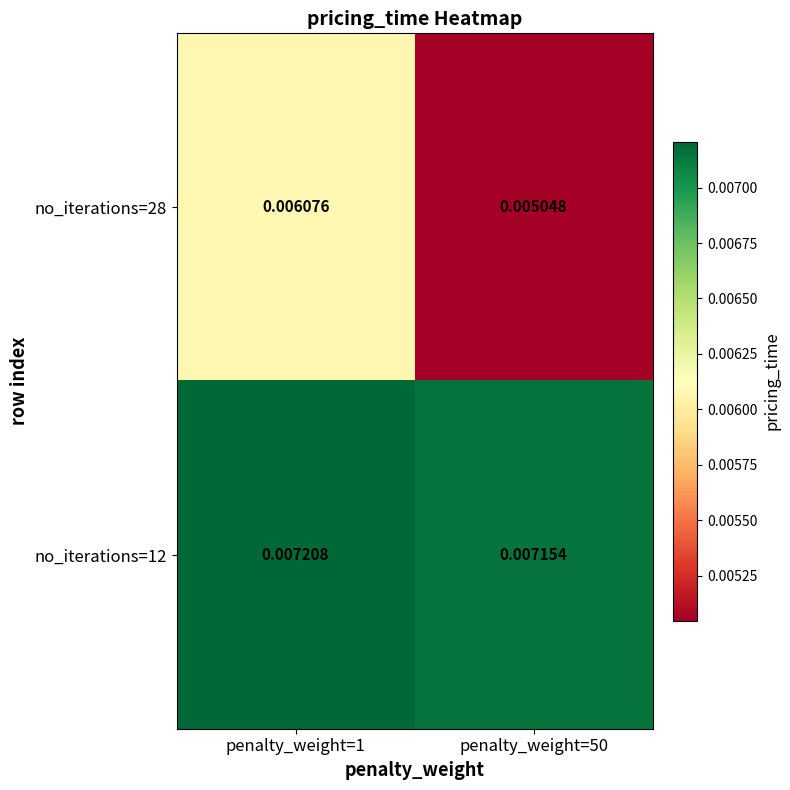

How many distinct data groups are displayed?

2